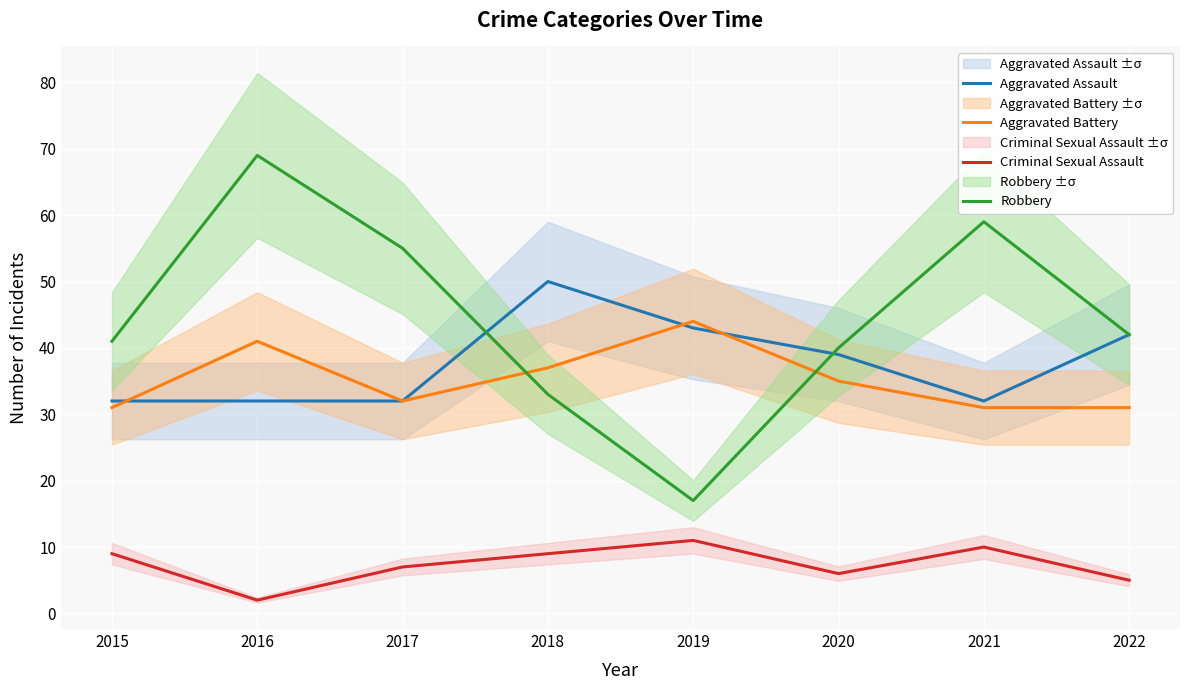

Which series has the largest range (max minus min)?

Robbery